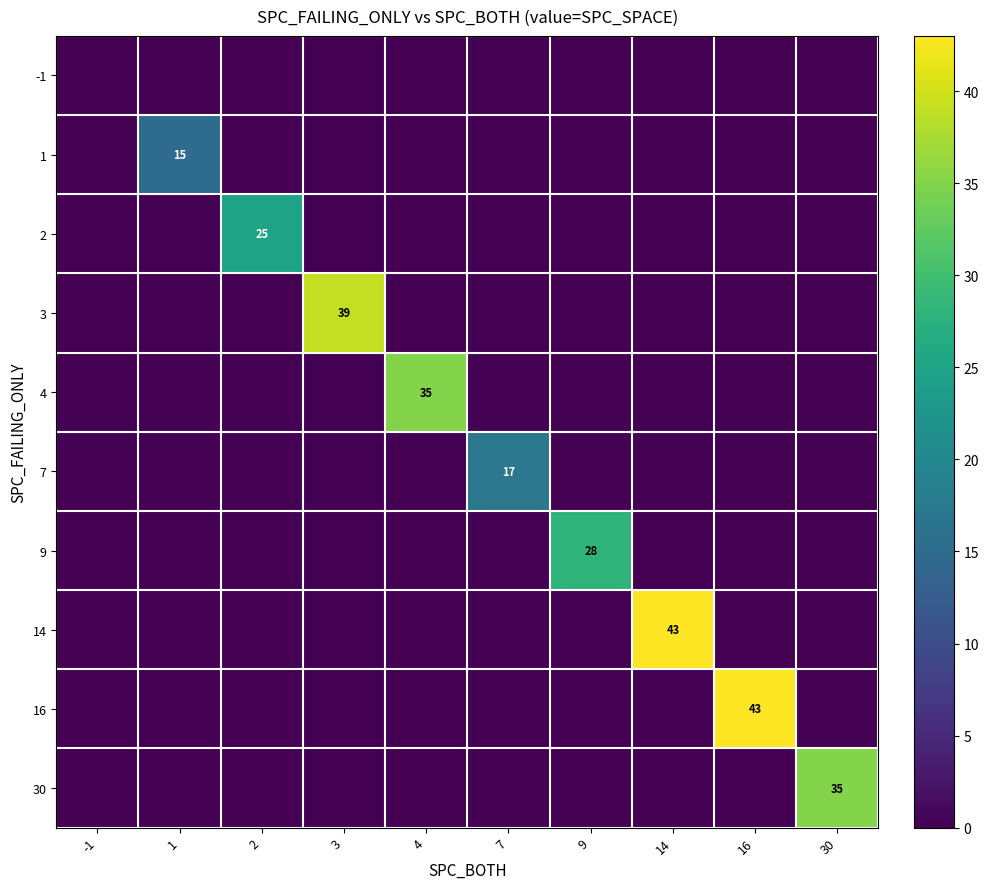

How many values in the 14 series exceed 0?

1